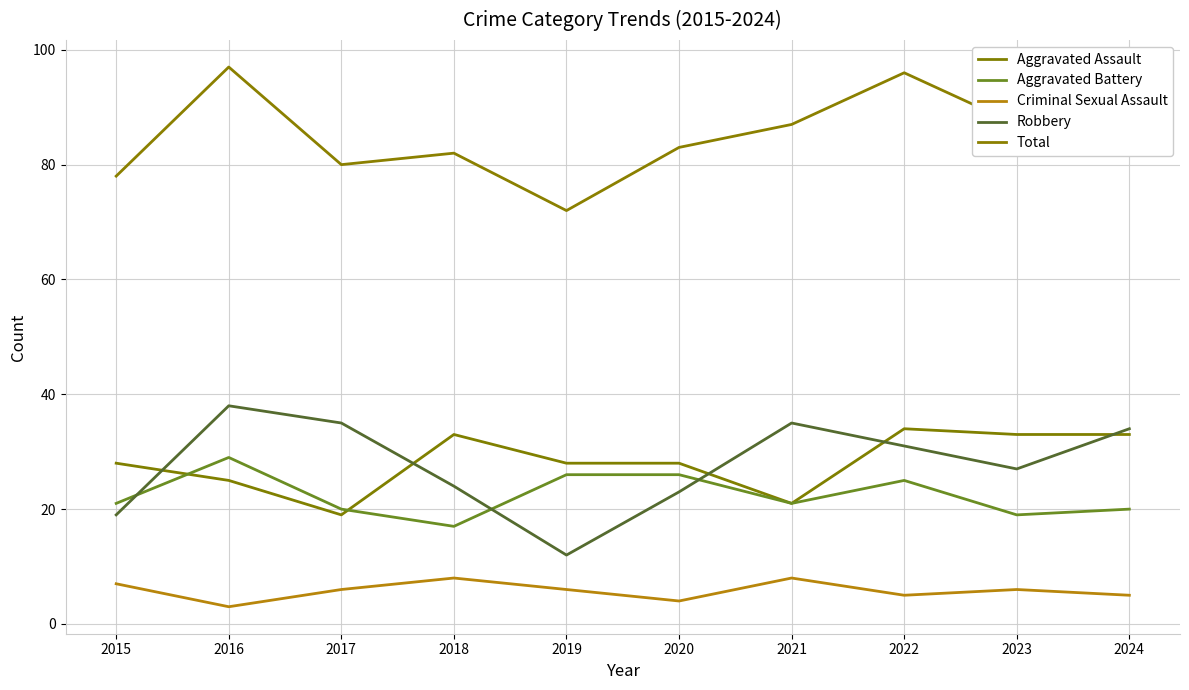

The value of Robbery at 2021 is 35. True or false?

True